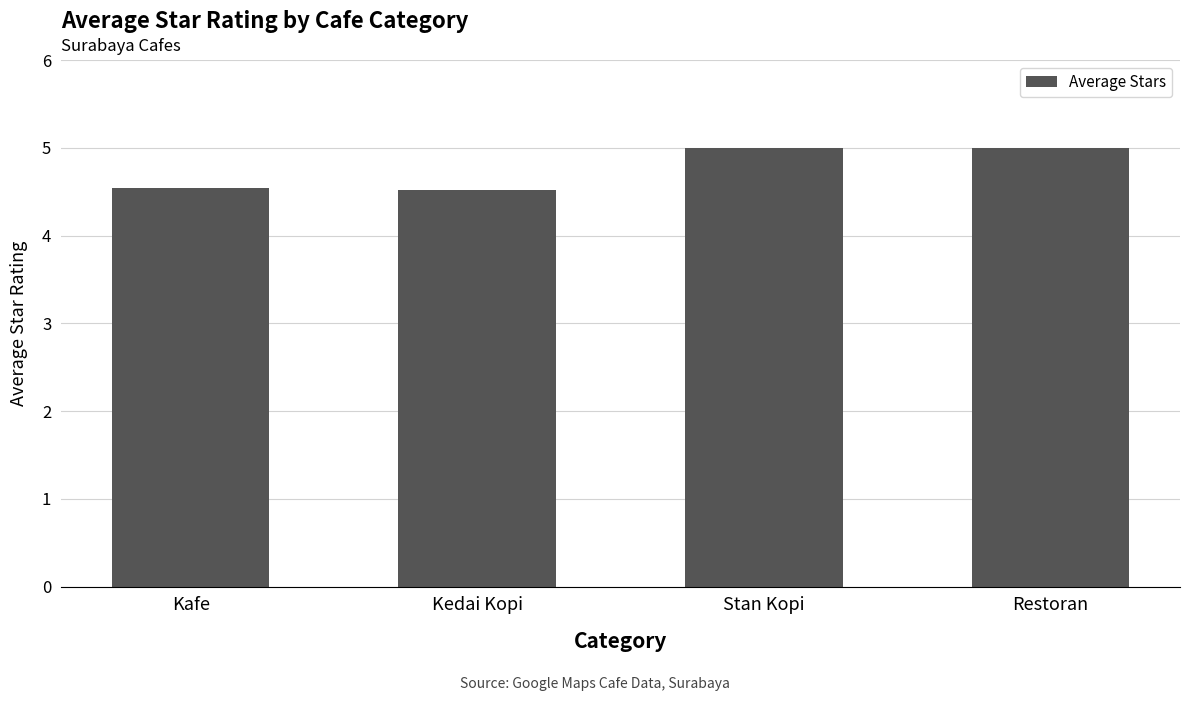

What is the greatest value displayed?

5.0